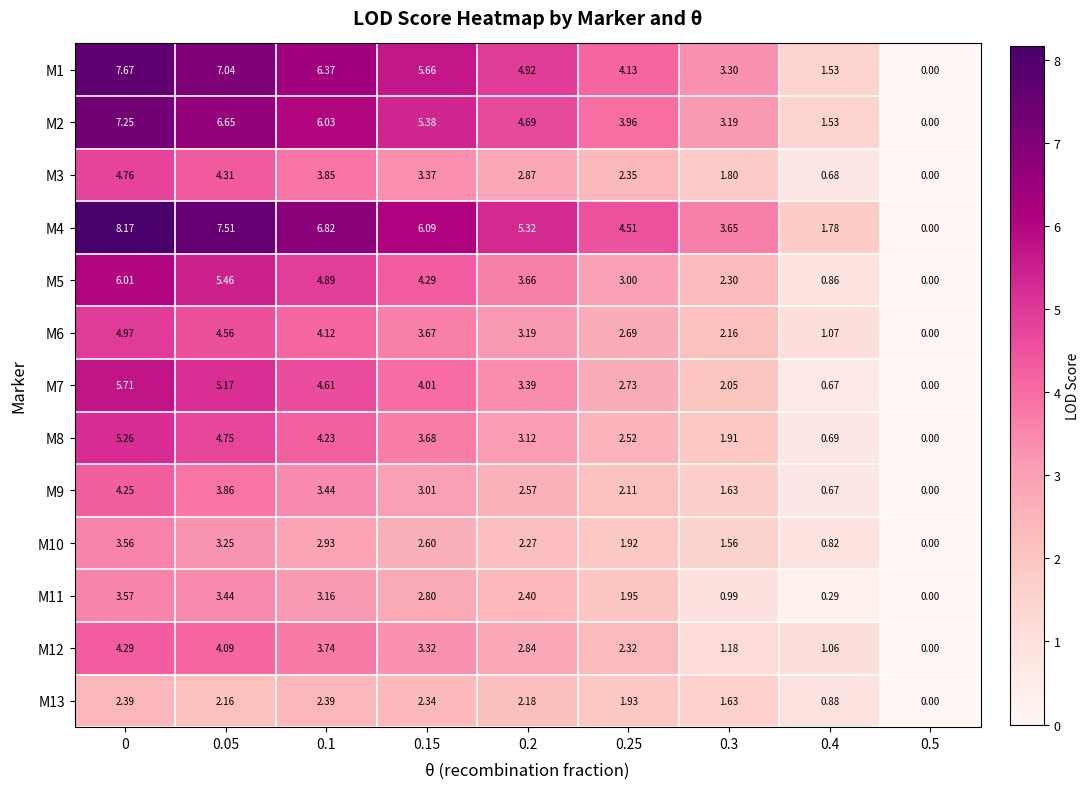

List the series in order of their peak value, highest first.

M4, M1, M2, M5, M7, M8, M6, M3, M12, M9, M11, M10, M13